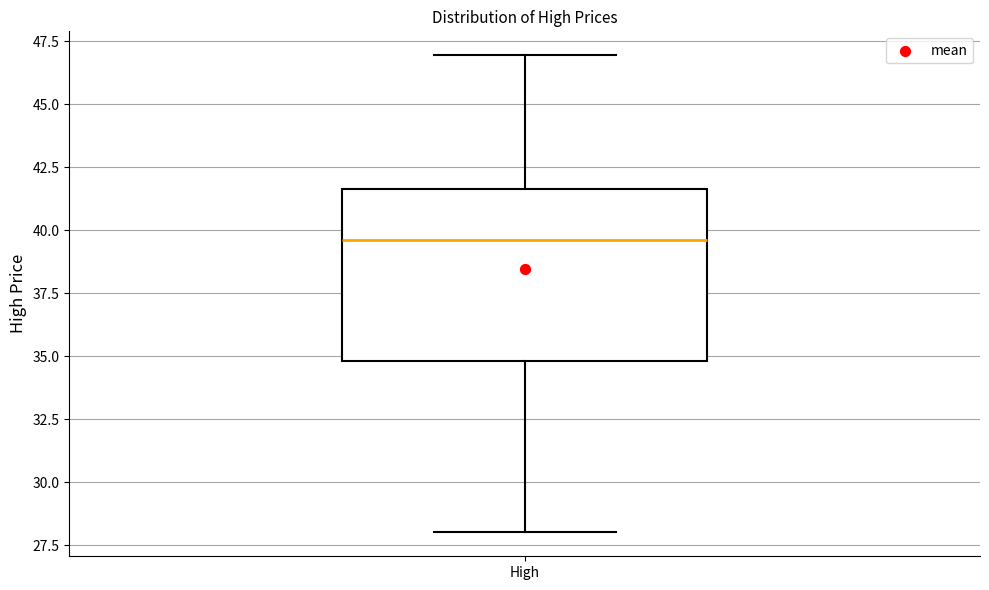

Read this box plot against the y-axis: the position of the median line, the range covered by the box, and the ends of both whiskers. The values are not printed on the chart, so give them approximately, as read against the axis.

median 39.5, box 35.0 to 41.5, whiskers 28.0 to 47.0